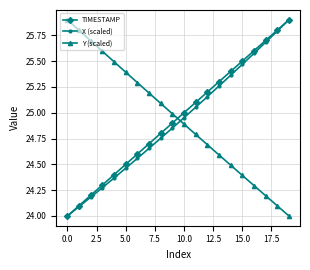

What is the value of the Y (scaled) point at the 18th from the left?

24.2